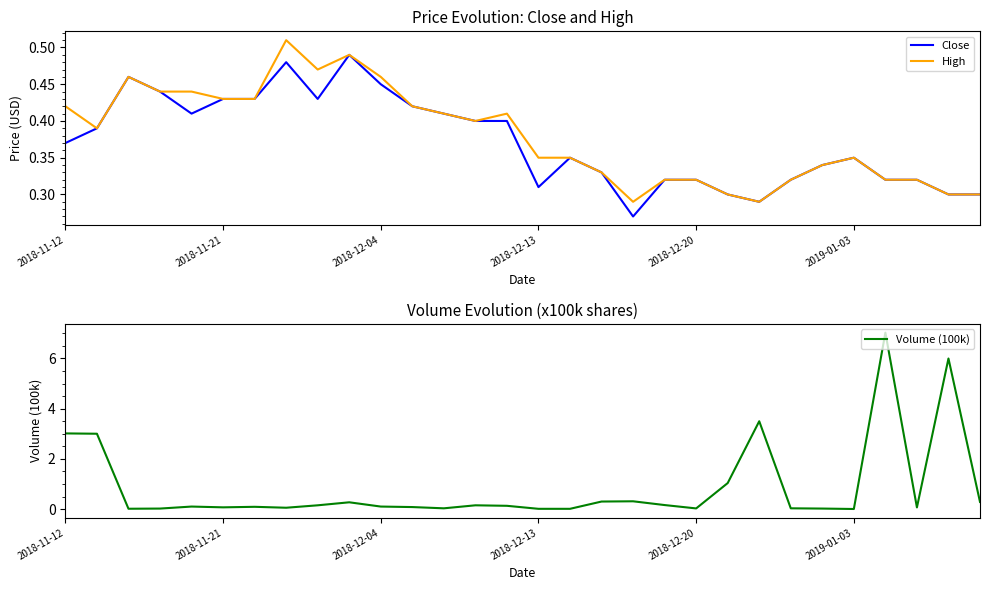

Does the chart display data point markers on the line(s)?

No